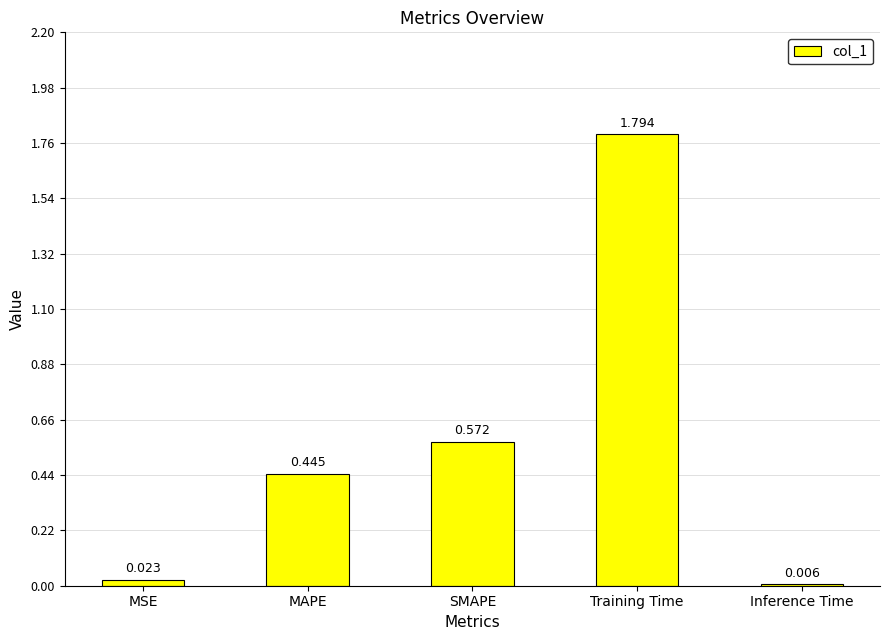

What is the sum of all values?

2.8